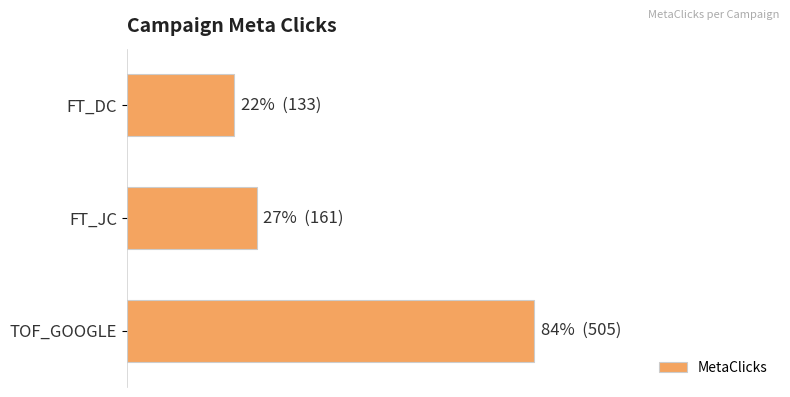

Does the chart contain any negative values?

No